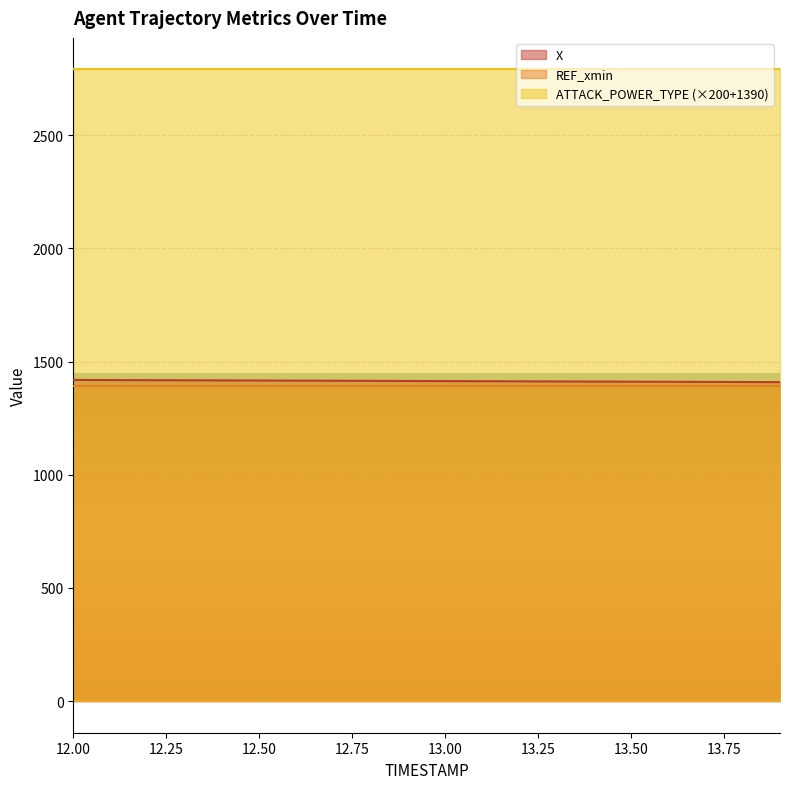

Which category has the highest value across all series?

12.0